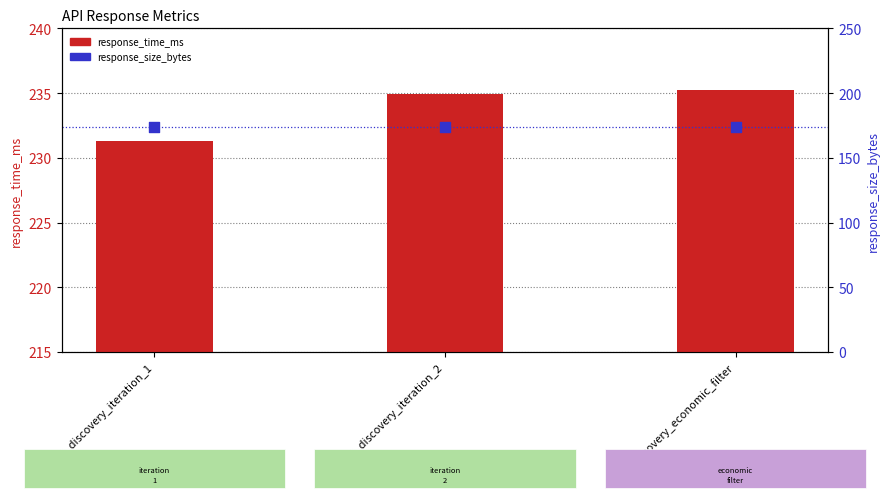

At how many categories does at least one series exceed 219?

3